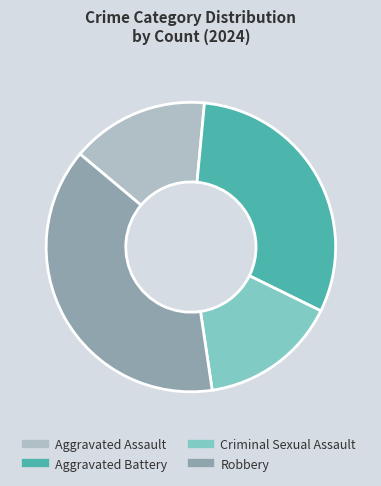

Count the number of slices in the pie.

4